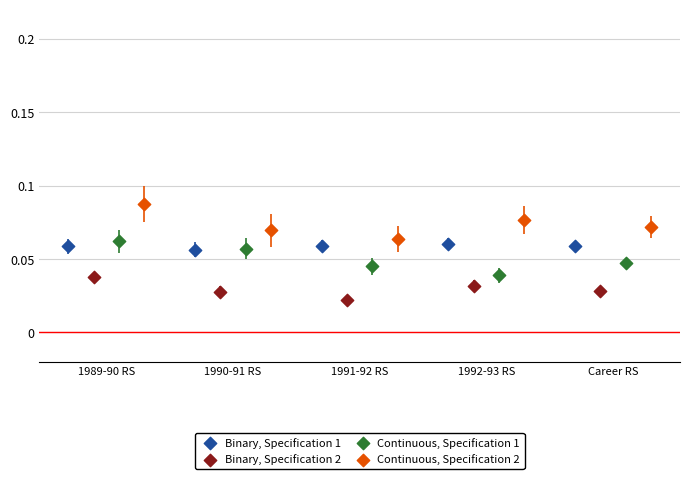

Which series contains the lowest Y value?

Binary, Specification 2